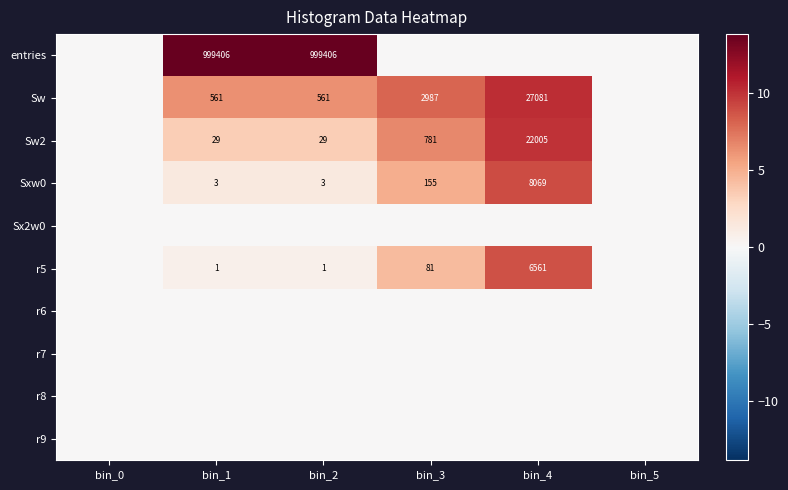

Is the value of Sw2 at bin_4 greater than the value of entries at bin_2?

No